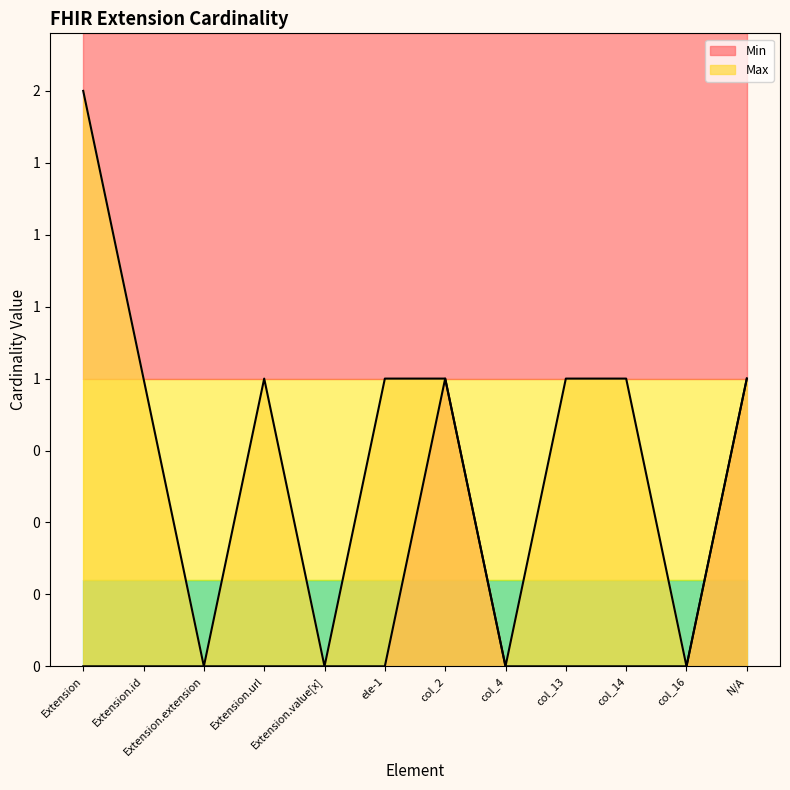

Which has a higher value, col_4 or col_16?

col_4